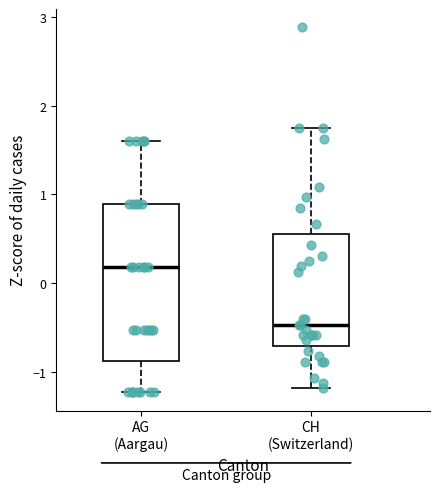

Which box has the highest median line?

AG (Aargau)